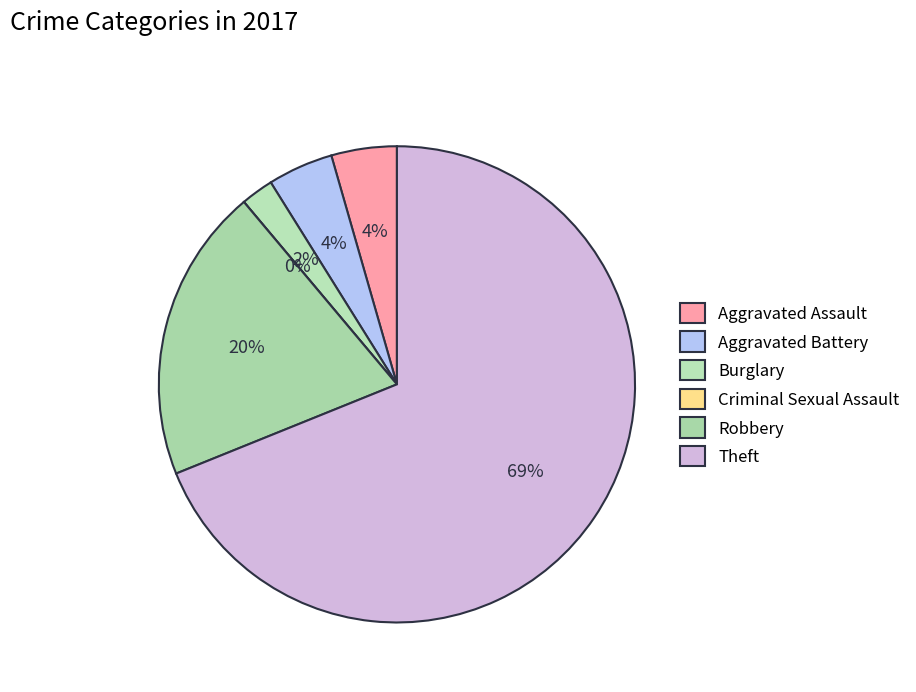

Is there a majority slice in this chart?

Yes